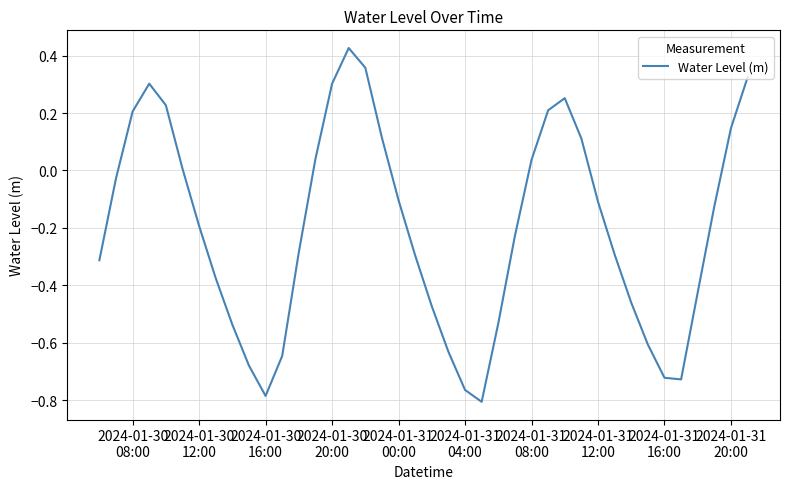

What is the difference between the maximum and minimum values?

1.2